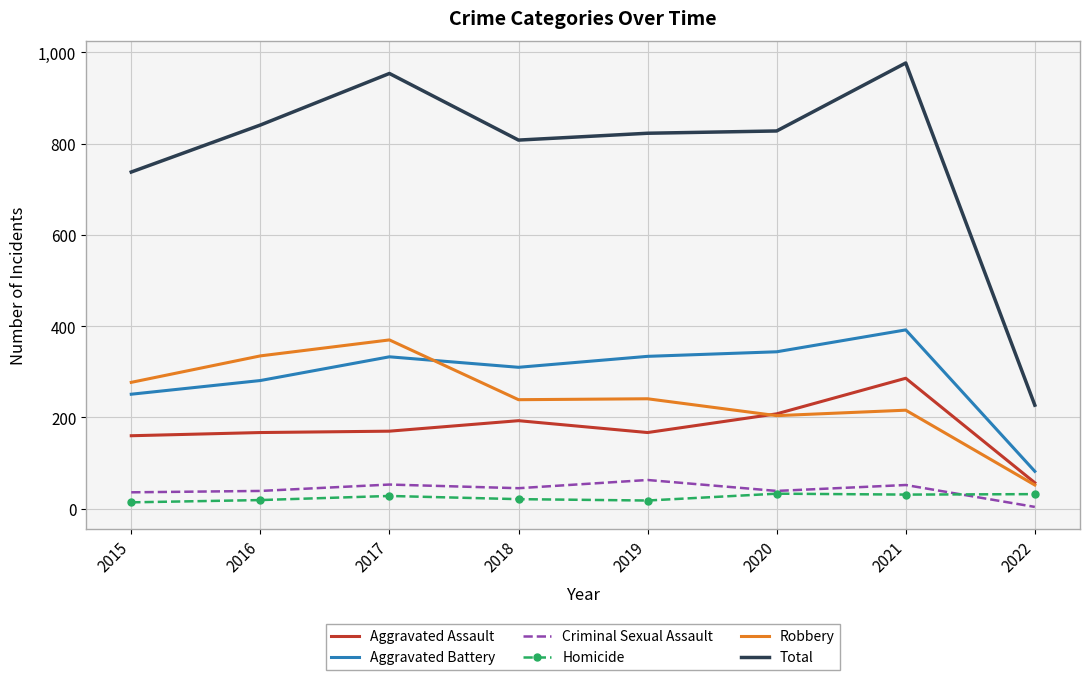

What is the sum of all Robbery values?

1934